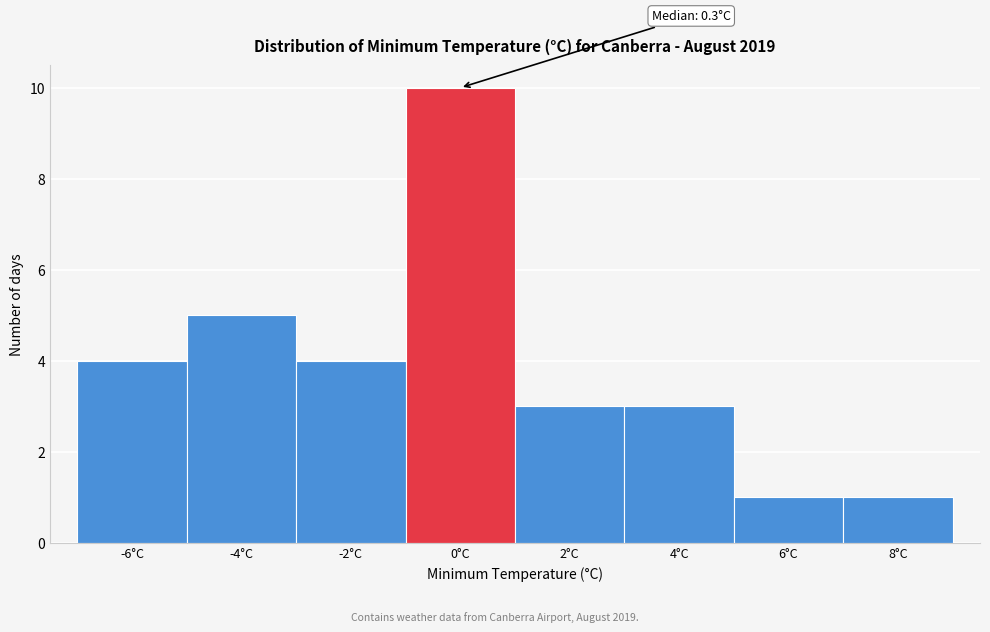

Reading left to right, transcribe all the data shown in this chart.

4	5	4	10	3	3	1	1